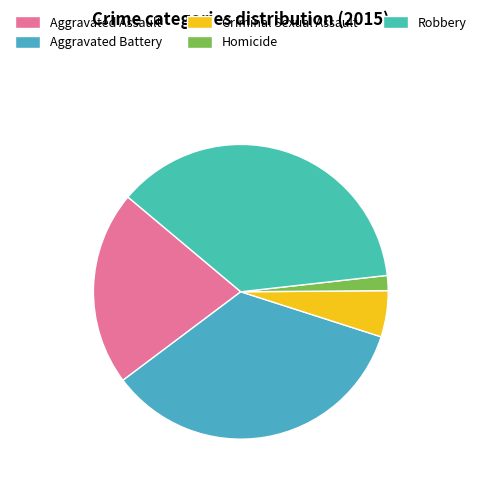

To the nearest percent, what is the difference between the Homicide and Robbery slice percentages?

35%